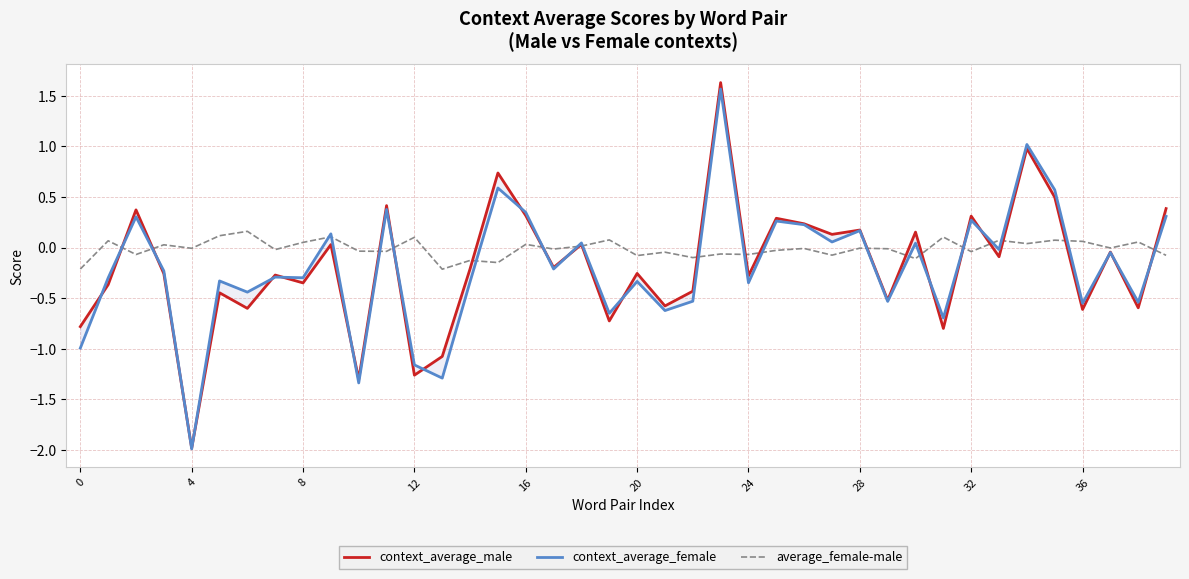

True or false: context_average_male has a value of -0.2 at 31.

False